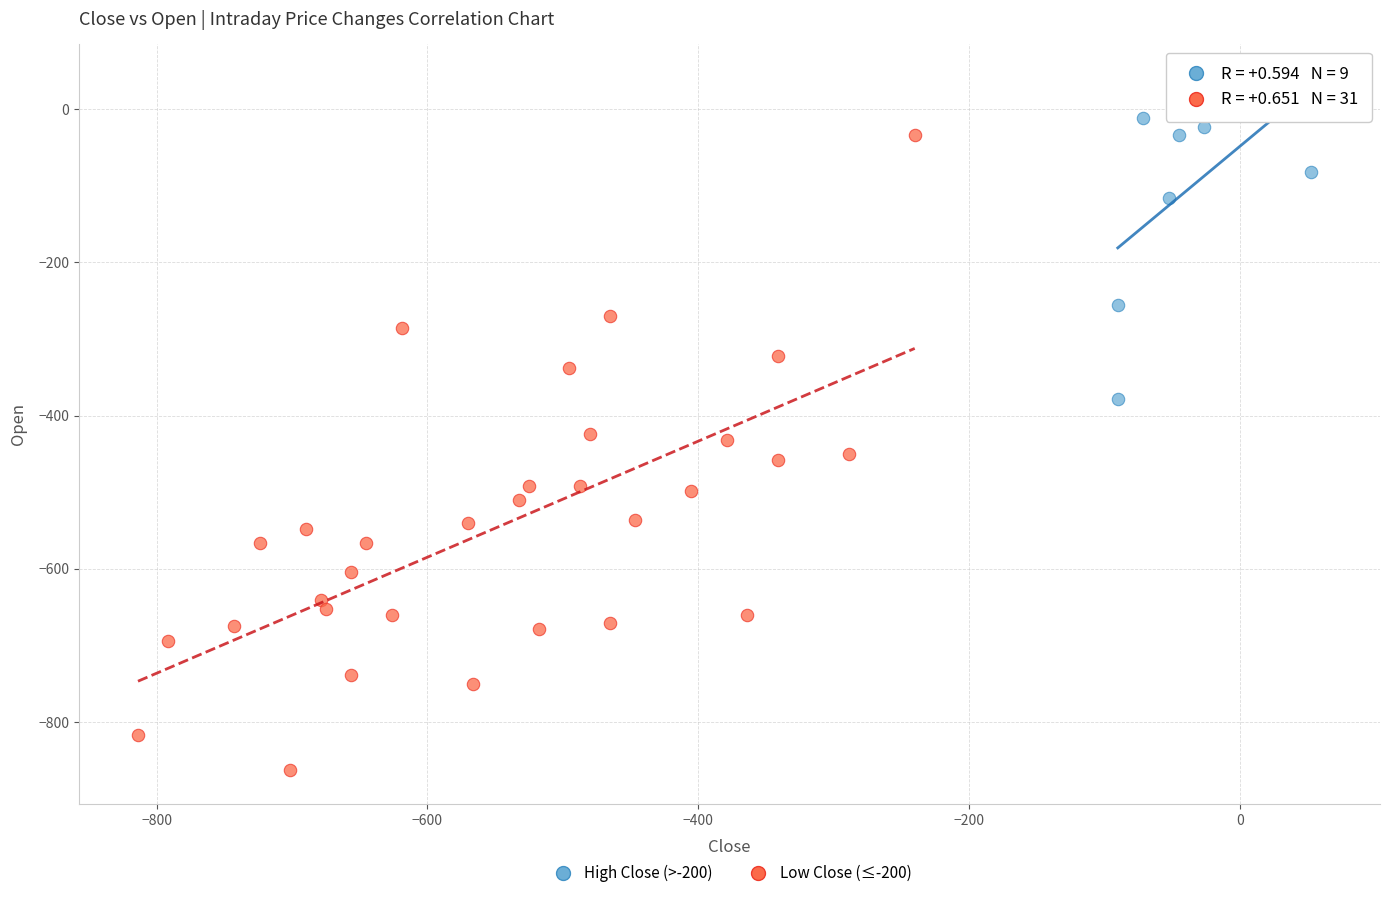

Which series reaches the minimum Y coordinate?

Low Close (≤-200)